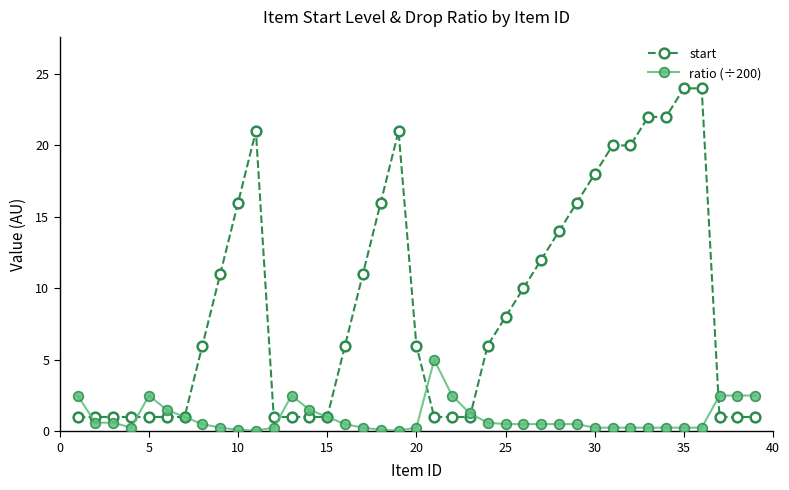

True or false: ratio (÷200) has more than 2 interior local peaks.

True